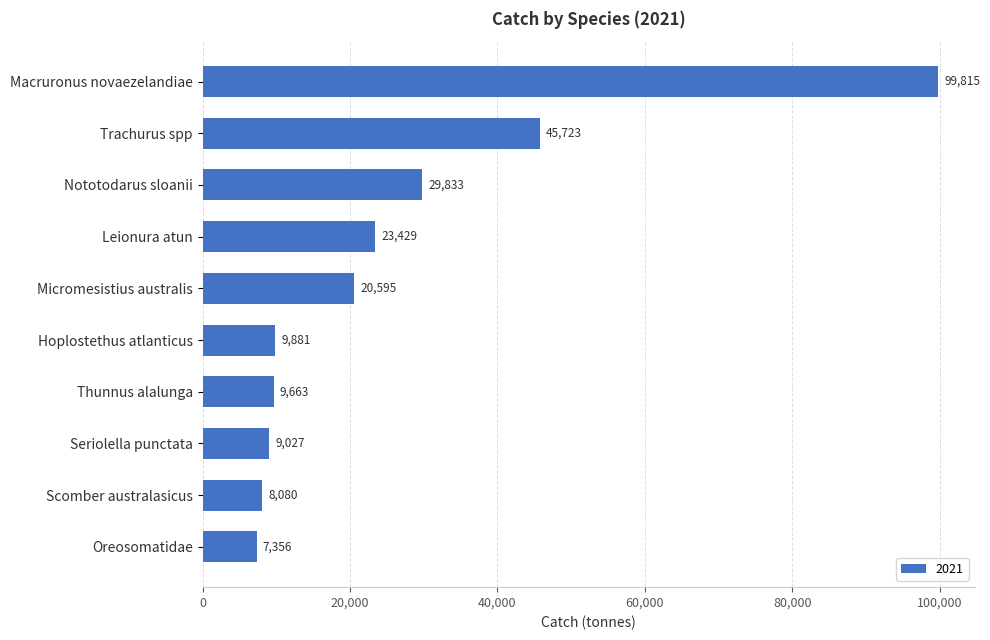

Which has a higher value, Nototodarus sloanii or Leionura atun?

Nototodarus sloanii